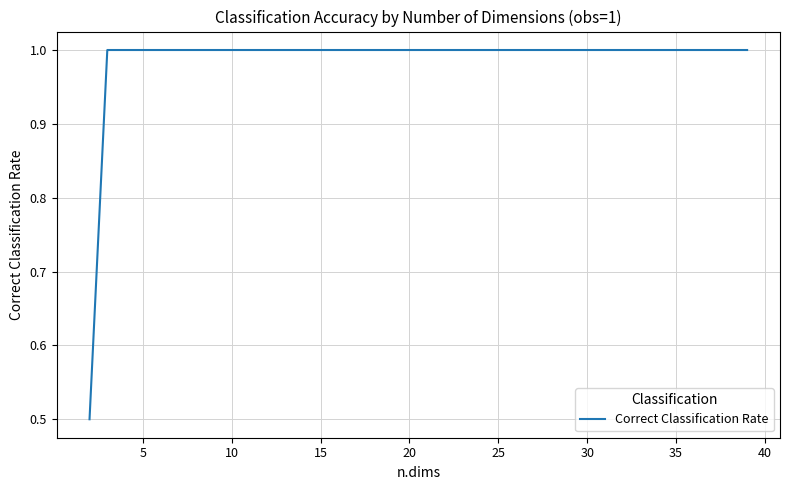

What is the difference between the maximum and minimum values?

0.5